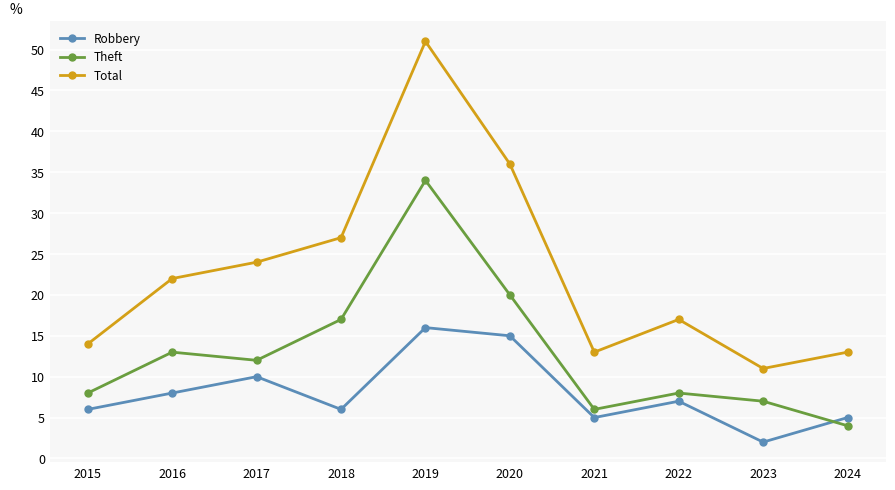

What is the approximate value of Theft at 2024?

4